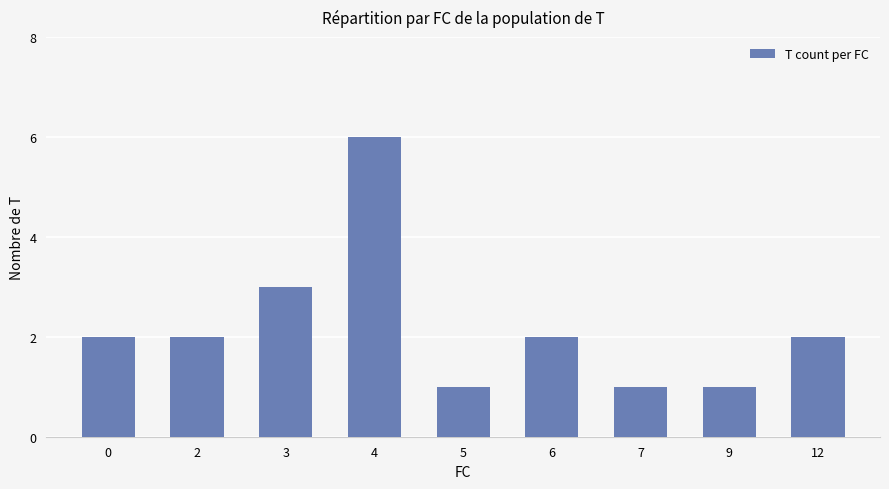

Is it true that the value at 0 is 2?

True